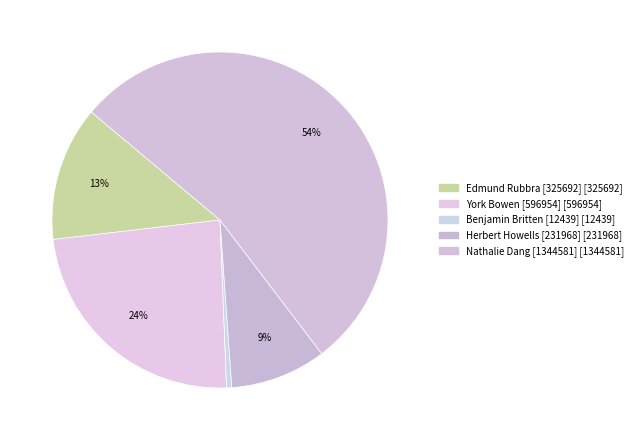

Is there a majority slice in this chart?

Yes